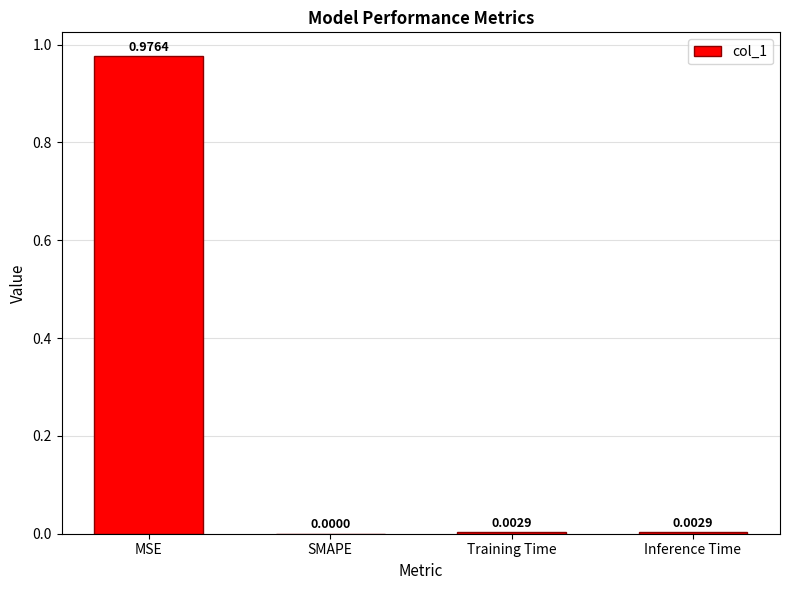

Which category has the highest value across all series?

MSE